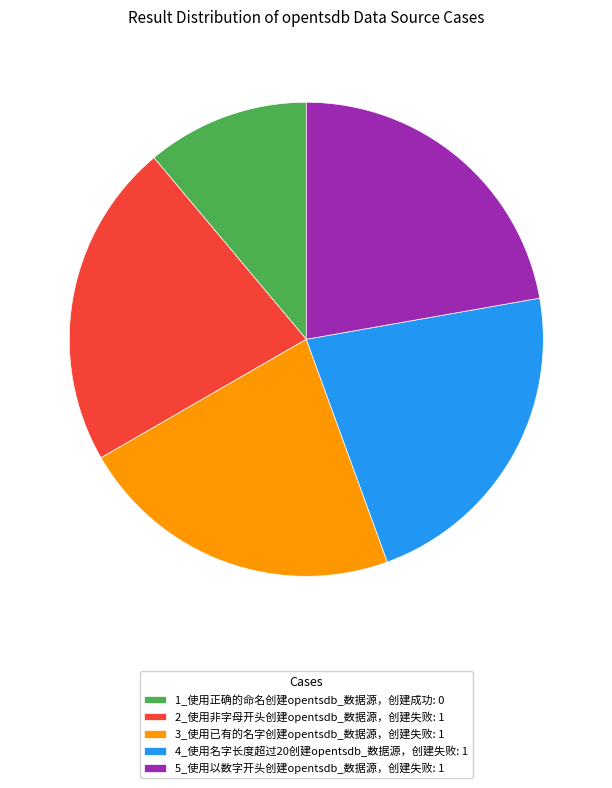

Is there any slice that represents more than half of the pie?

No